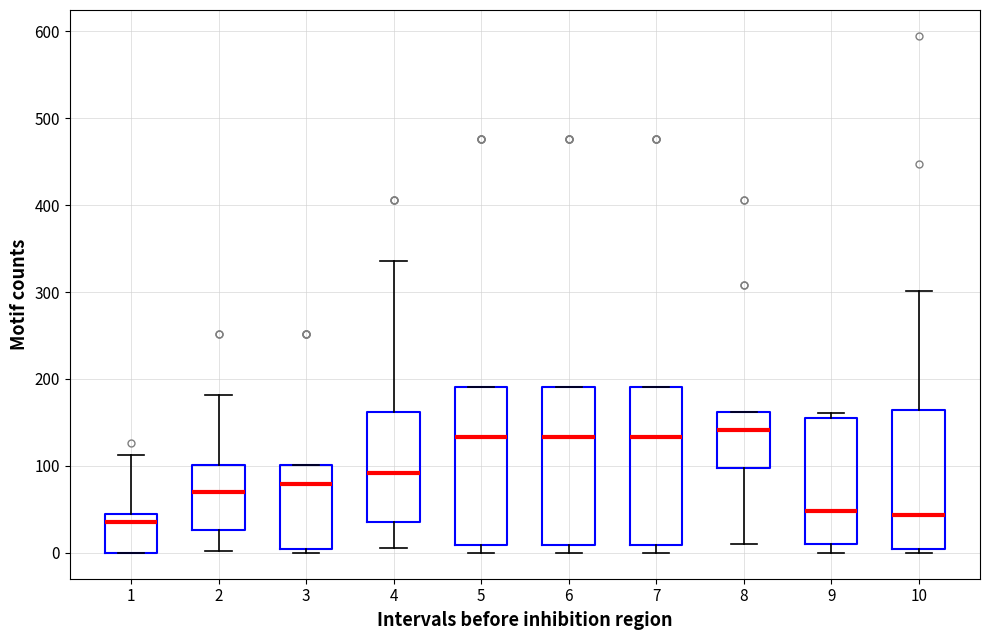

Reading left to right, read every box against the y-axis: the position of its median line, the range the box covers, and the ends of its whiskers. The values are not printed on the chart, so give them approximately, as read against the axis.

1: median 40 (just below the box's upper edge), box 0 to 40, whiskers 0 to 110
2: median 70, box 30 to 100, whiskers 0 to 180
3: median 80, box 0 to 100, whiskers 0 (just below the box's lower edge) to 100
4: median 90, box 40 to 160, whiskers 10 to 340
5: median 130, box 10 to 190, whiskers 0 to 190
6: median 130, box 10 to 190, whiskers 0 to 190
7: median 130, box 10 to 190, whiskers 0 to 190
8: median 140, box 100 to 160, whiskers 10 to 160
9: median 50, box 10 to 160, whiskers 0 to 160 (just above the box's upper edge)
10: median 40, box 0 to 160, whiskers 0 (just below the box's lower edge) to 300